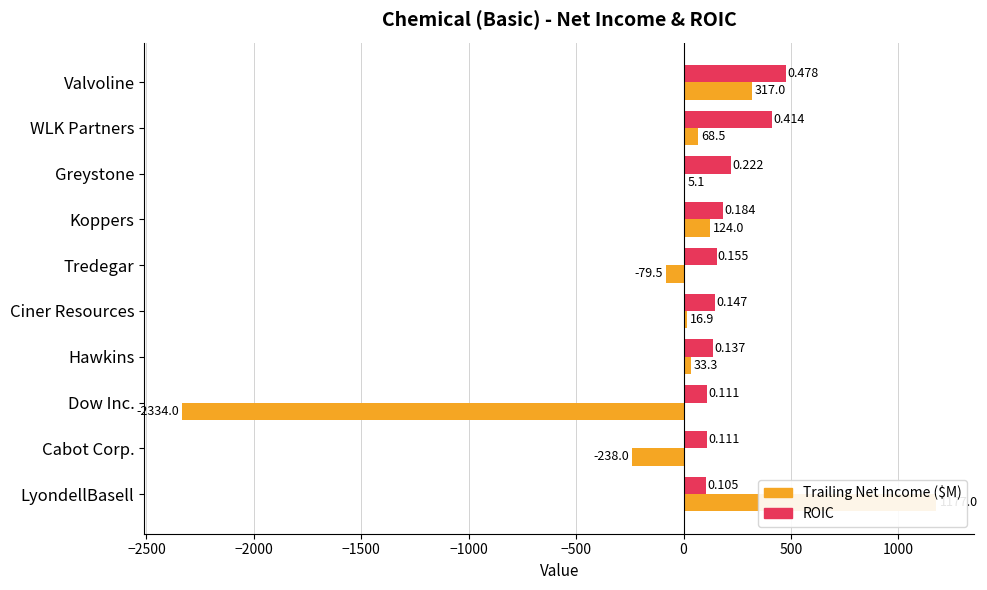

What is the average value of the roic (×1000) series?

206.4